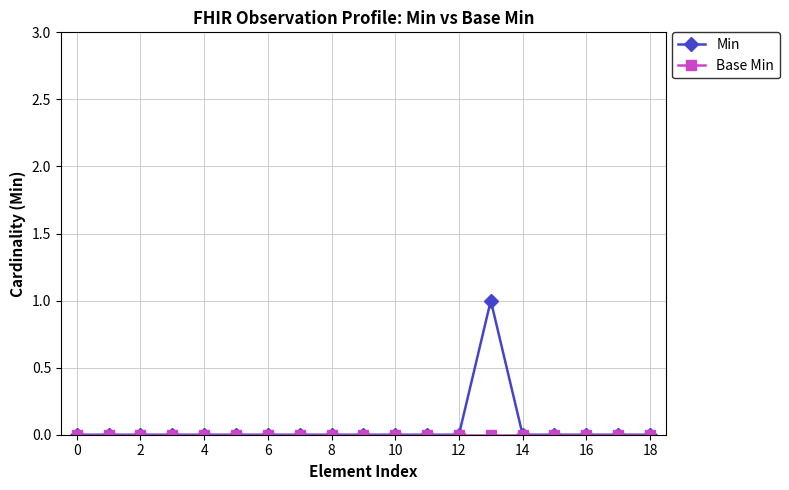

Which series has the largest range (max minus min)?

Min